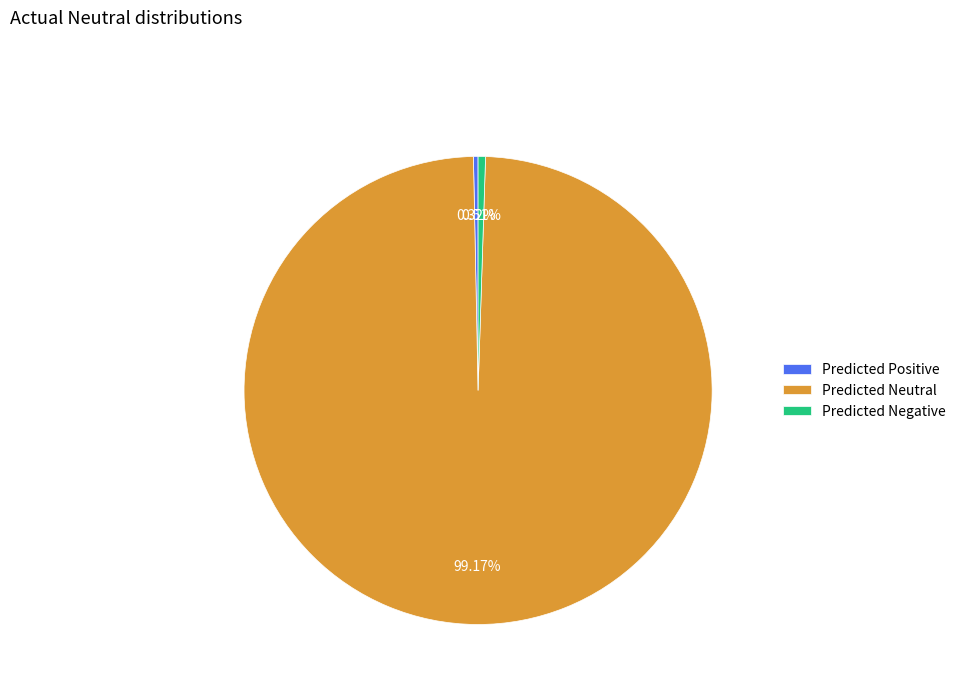

Which category has the biggest portion of the pie?

Predicted Neutral